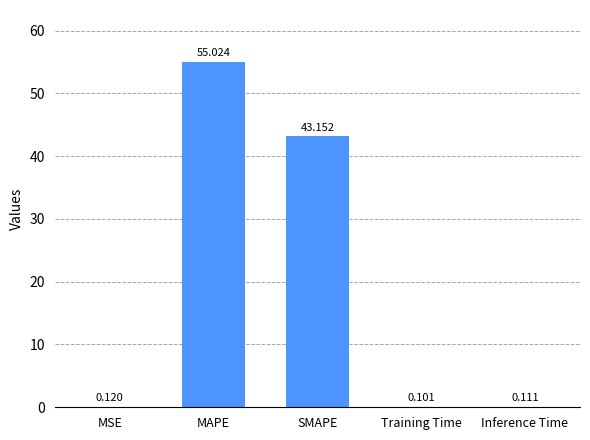

Between MSE and Training Time, which is larger?

MSE